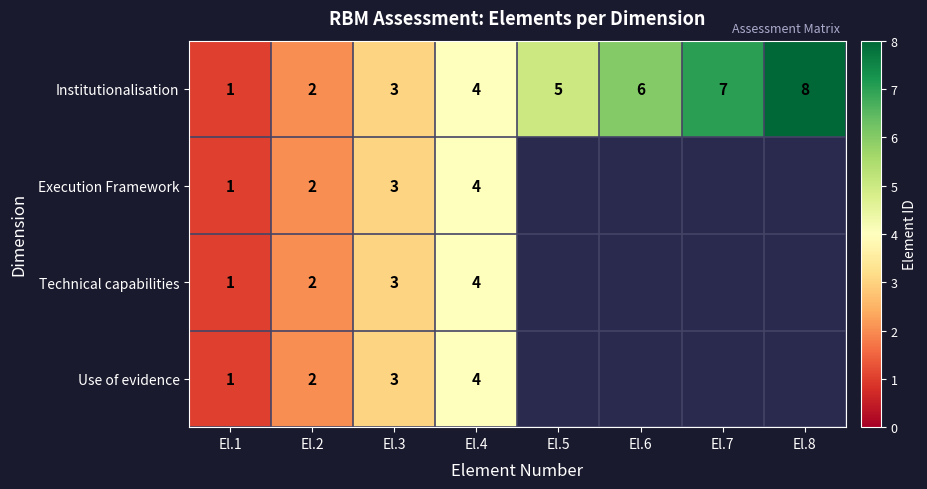

The value of Technical capabilities at El.4 is 6. True or false?

False